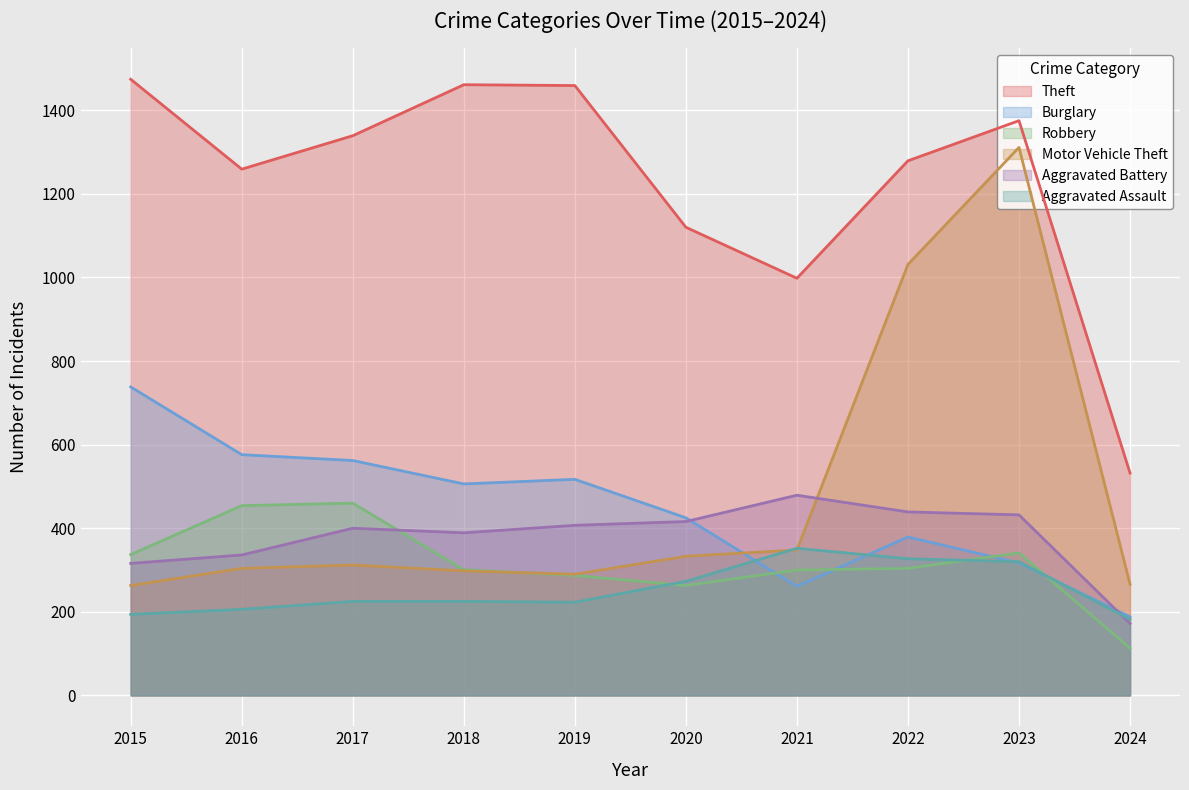

Reading left to right, list all the values displayed in this chart.

Theft: 1474	1259	1339	1461	1459	1120	998	1279	1375	532
Burglary: 738	576	562	506	517	425	261	379	317	188
Robbery: 337	454	460	301	287	263	300	304	341	113
Motor Vehicle Theft: 263	304	312	298	290	333	348	1031	1311	266
Aggravated Battery: 316	336	400	389	407	416	479	439	432	172
Aggravated Assault: 194	206	225	225	223	273	352	327	320	182